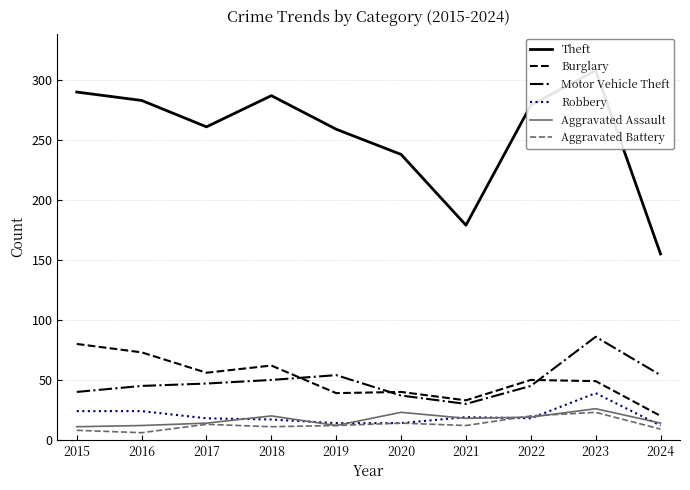

What is the value of the Robbery point at the 8th from the left?

18